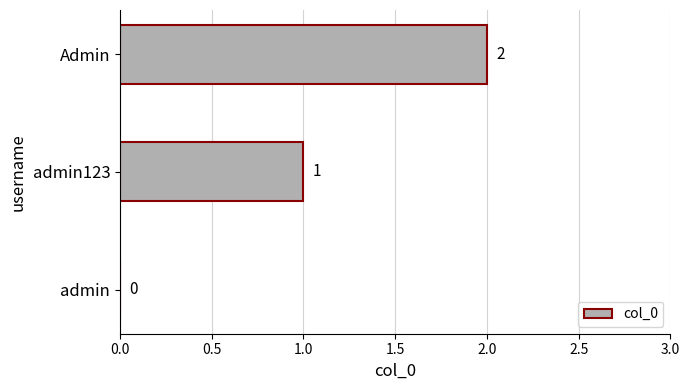

Which has a higher value, admin or admin123?

admin123